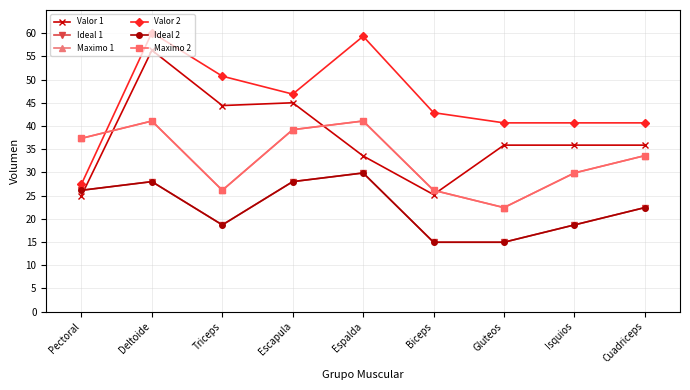

Does the chart have visible grid lines?

Yes